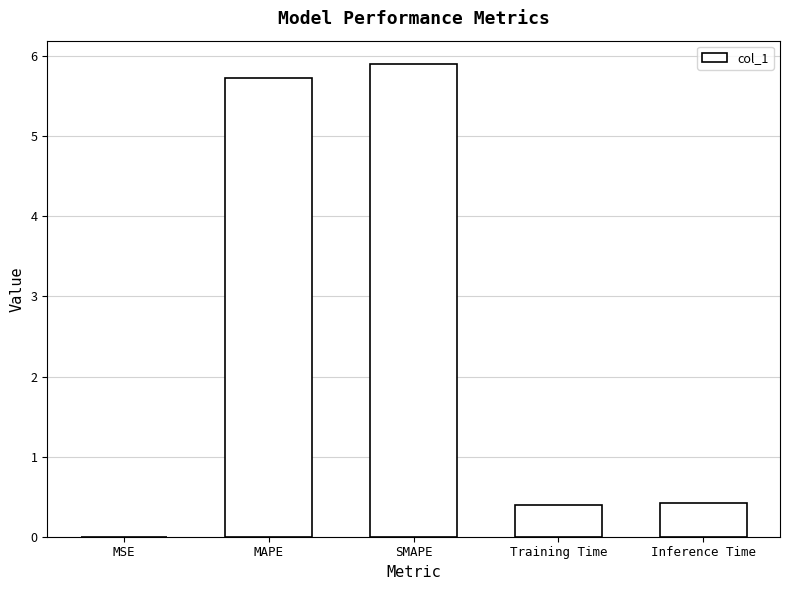

What is the maximum value shown in the chart?

5.9